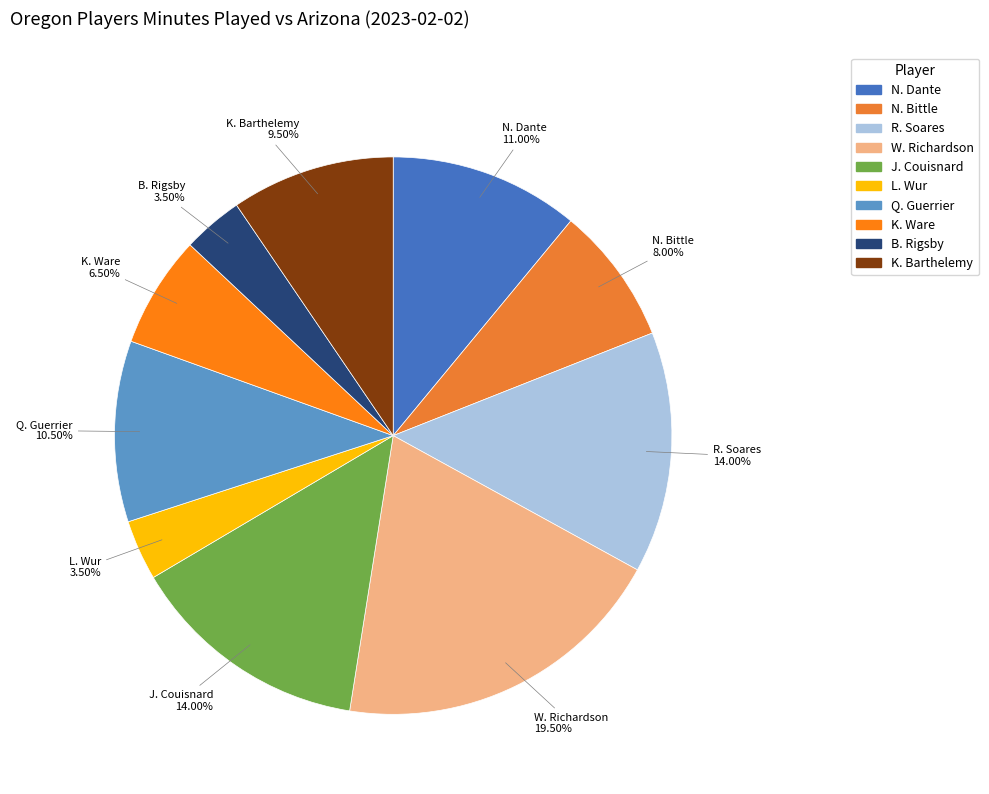

Count the number of slices in the pie.

10